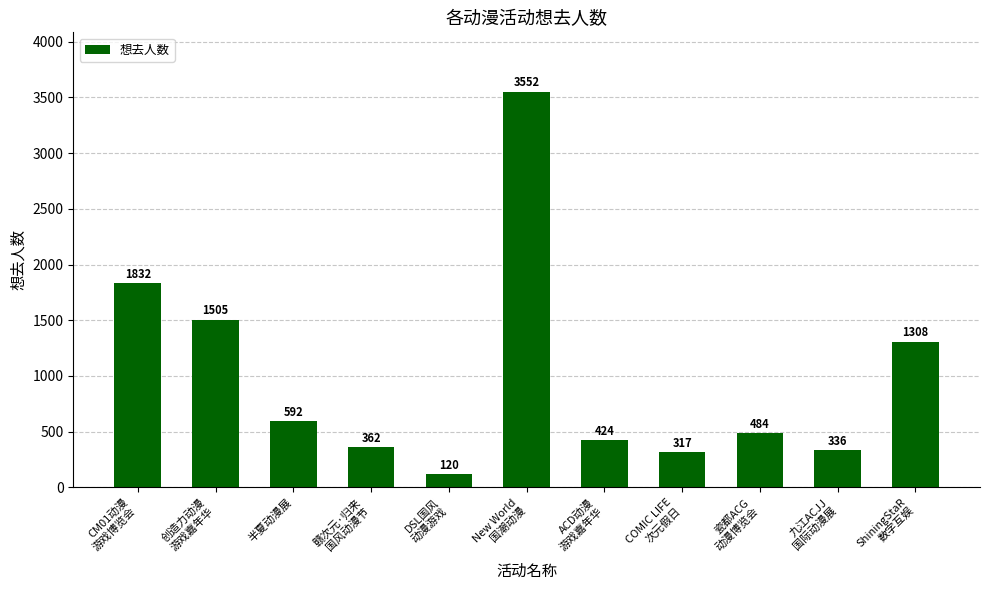

What position from the right is CM01动漫
游戏博览会?

11